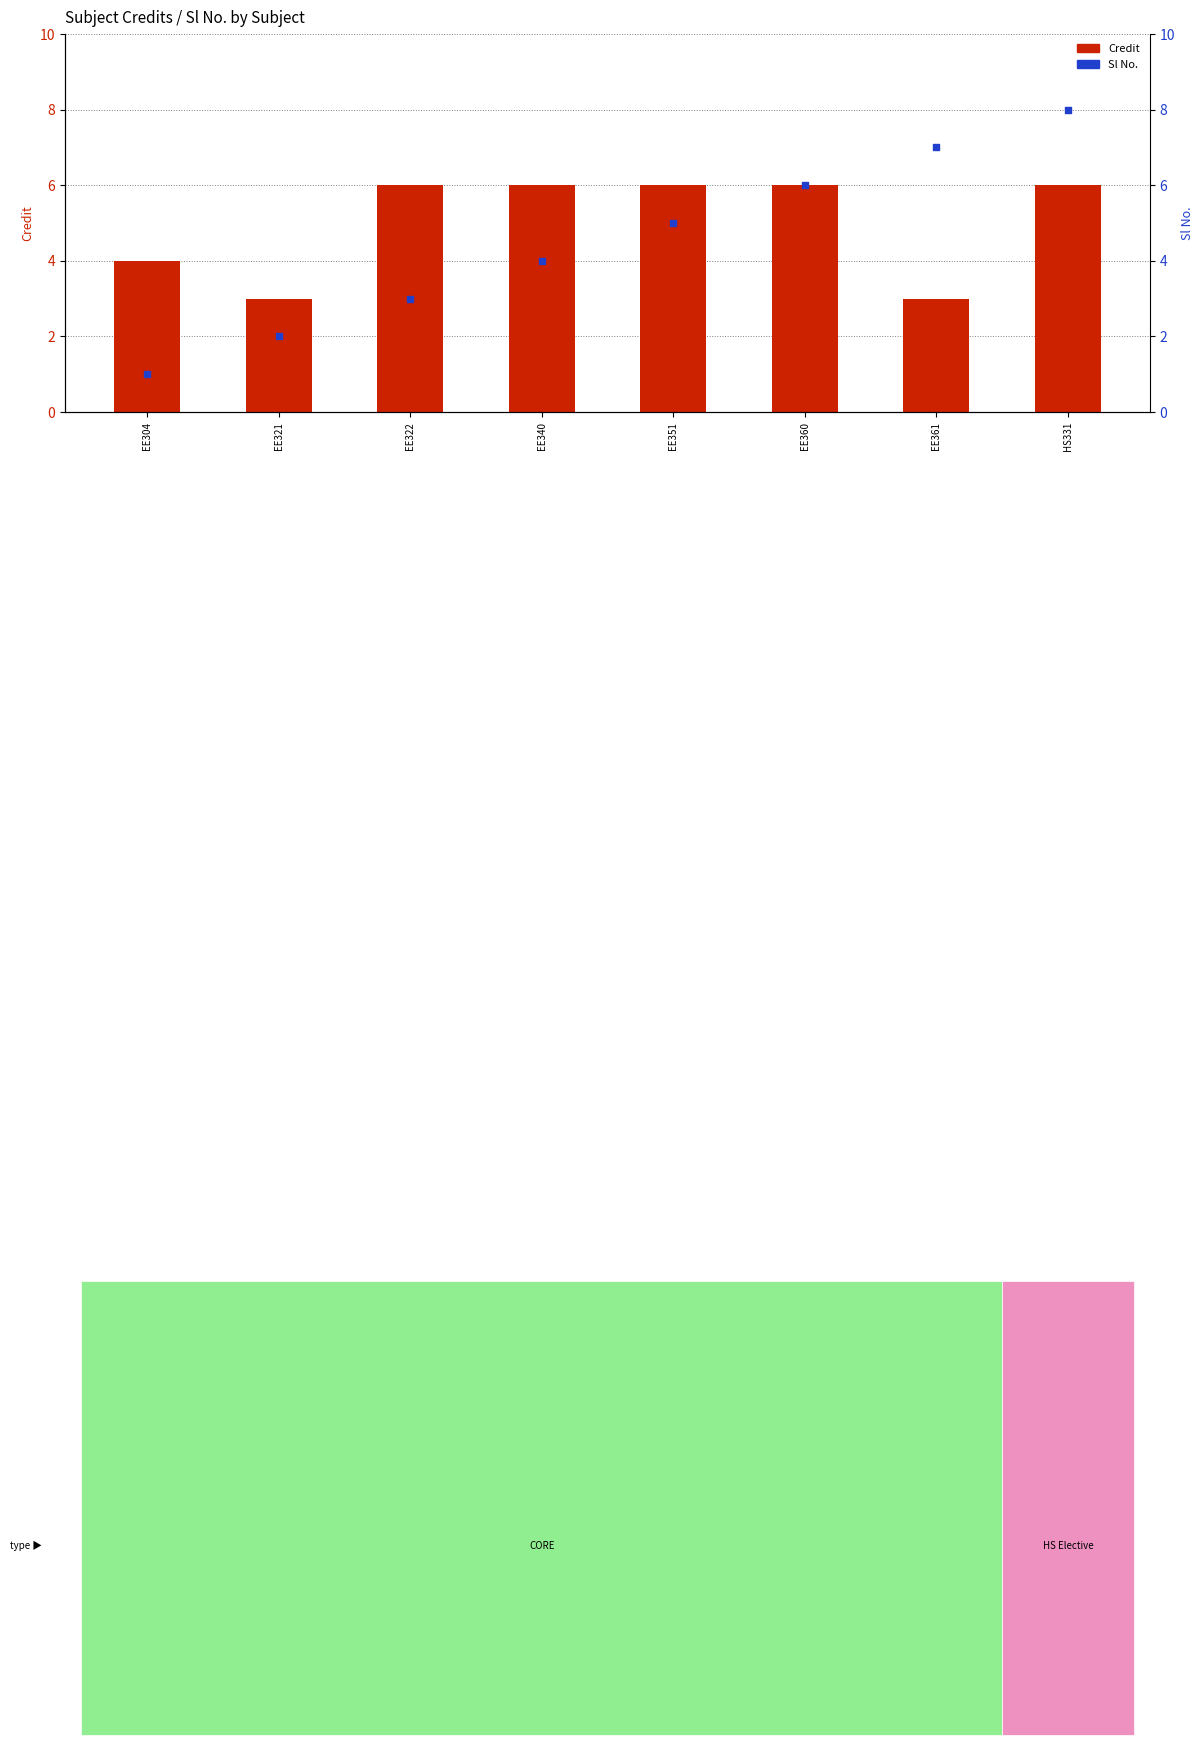

Is the value of Credit at EE322 greater than the value of Sl No. at EE360?

No